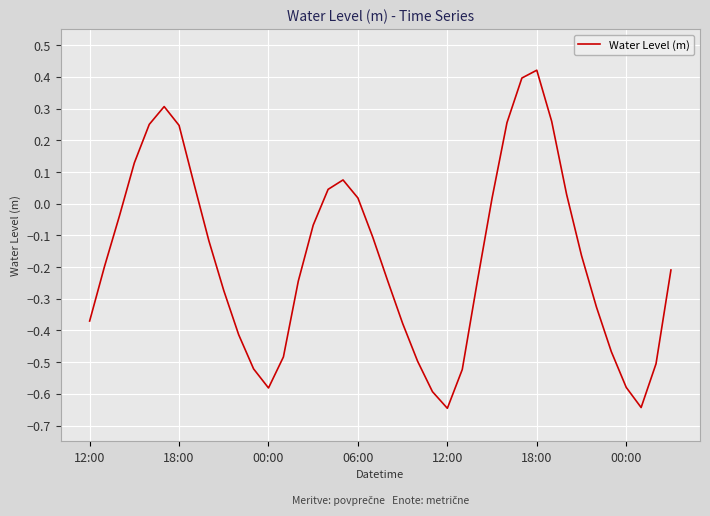

What is the difference between the maximum and minimum values?

1.1